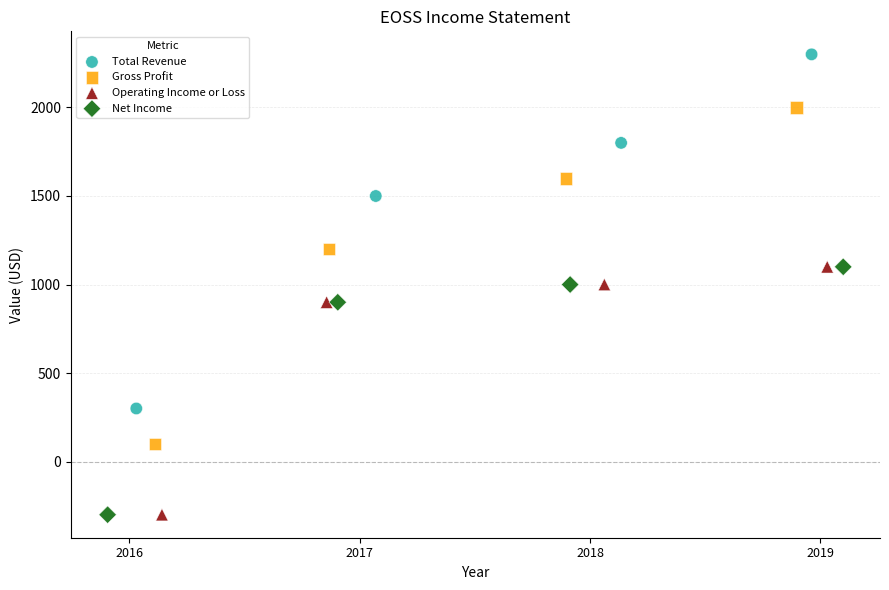

Which series reaches the maximum Y coordinate?

Total Revenue